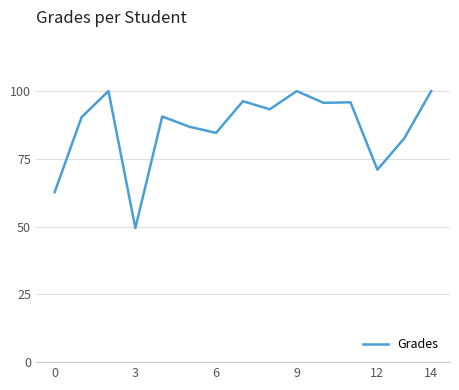

What is the difference between the maximum and minimum values?

50.5